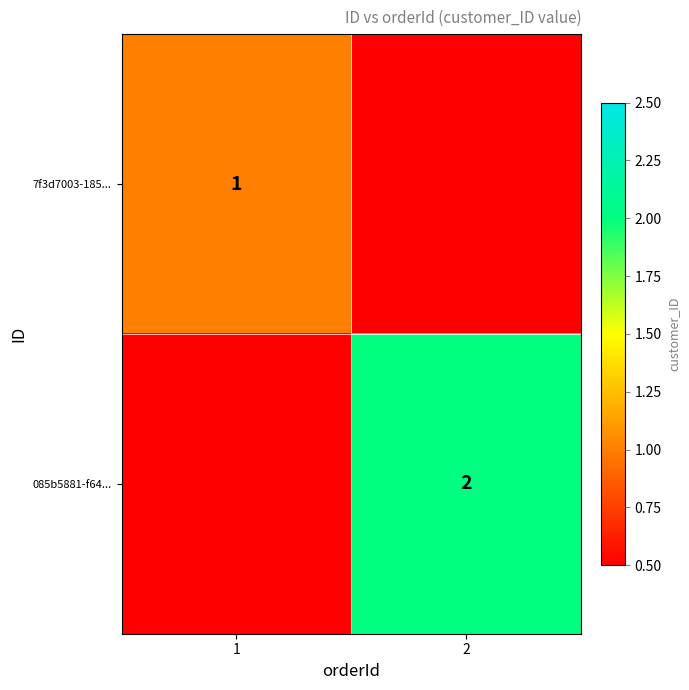

The value of 7f3d7003-185... at 1 is 1. True or false?

True